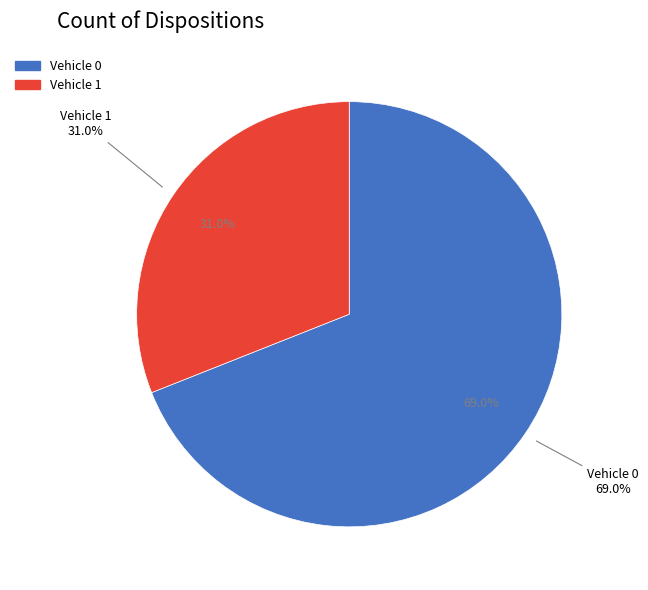

Rank the categories by value from highest to lowest.

Vehicle 0, Vehicle 1